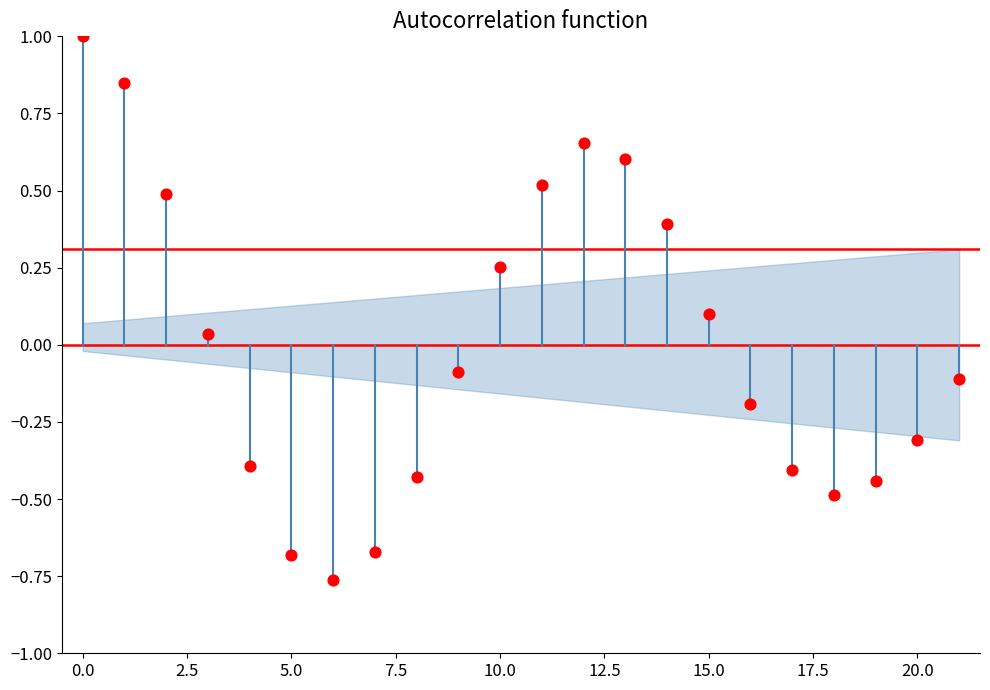

What is the range of Y values (max minus min)?

1.8